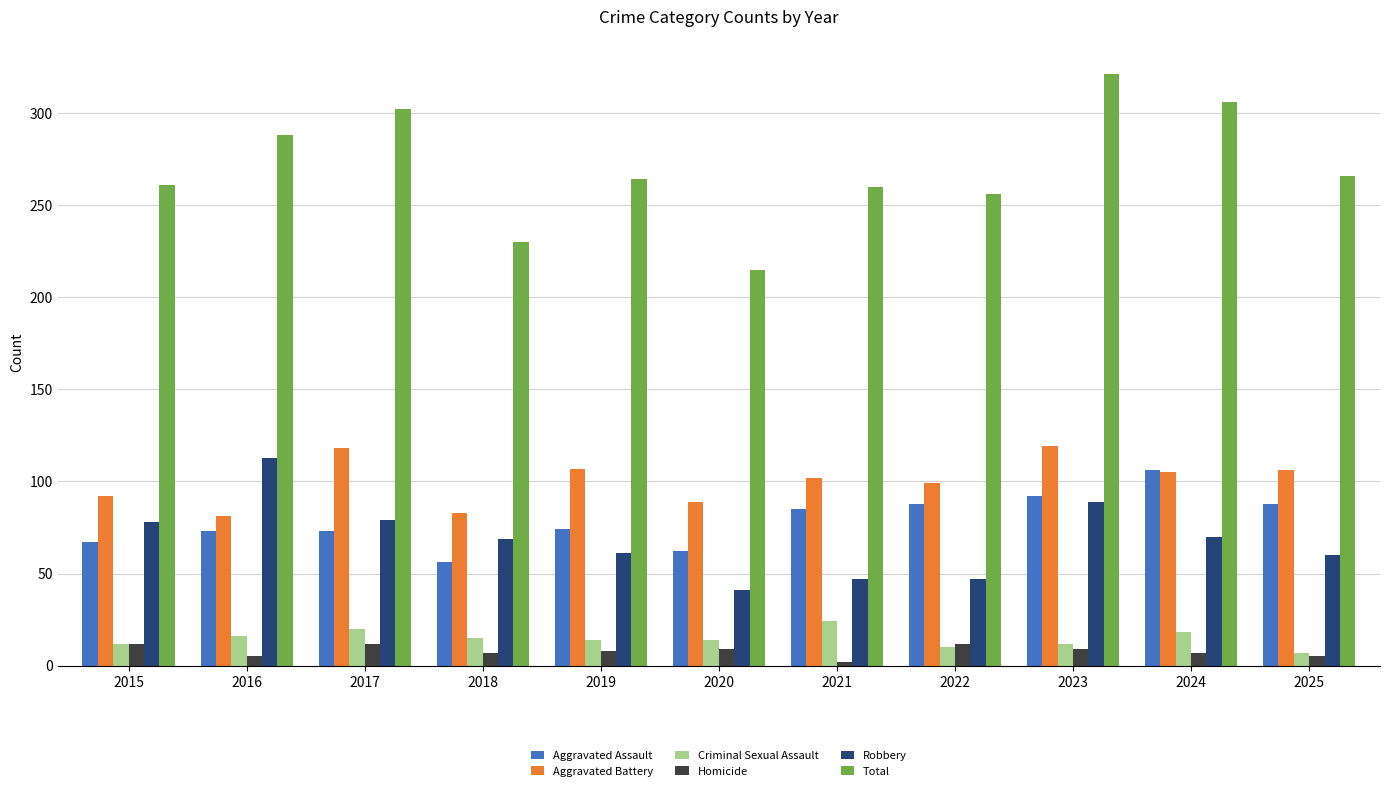

At which label does Criminal Sexual Assault first exceed 14?

2016